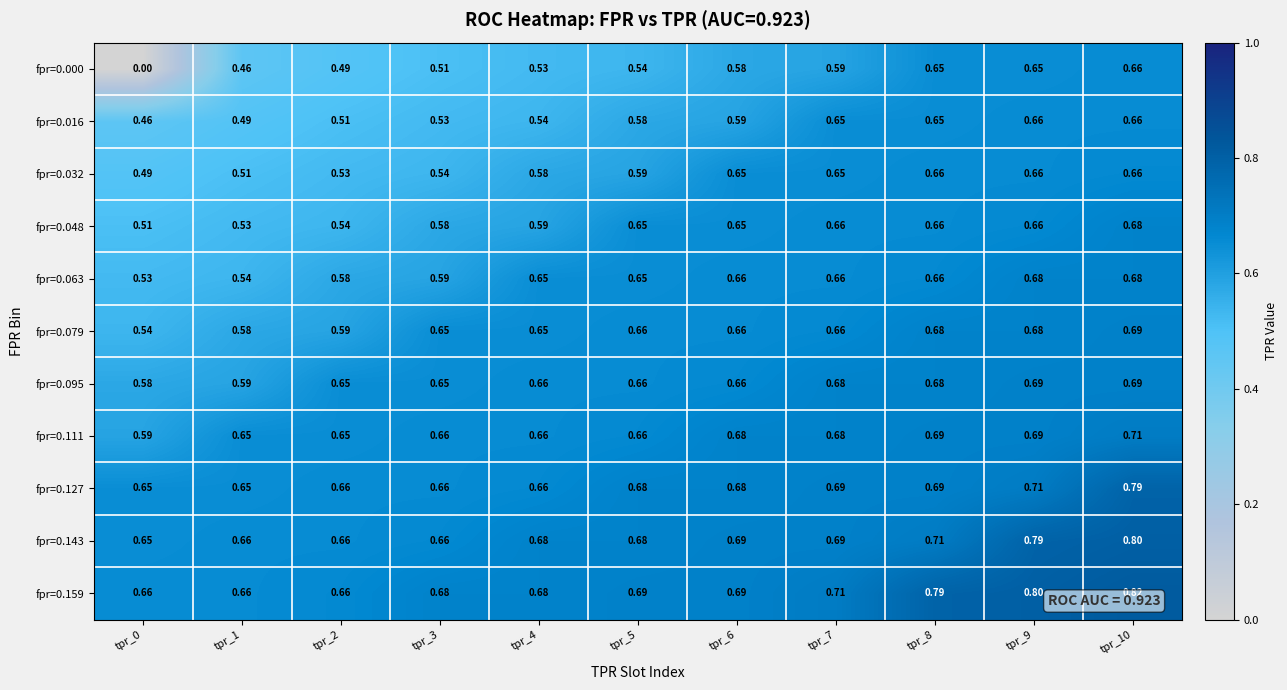

Is the value of fpr=0.143 at tpr_6 greater than the value of fpr=0.159 at tpr_4?

Yes